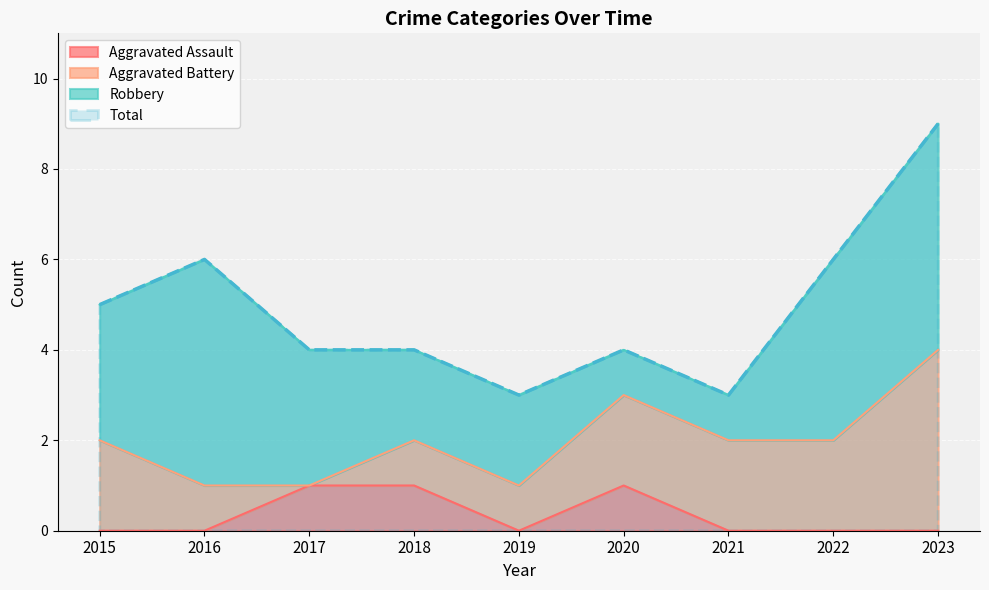

True or false: Total and Aggravated Assault cross at least once.

False